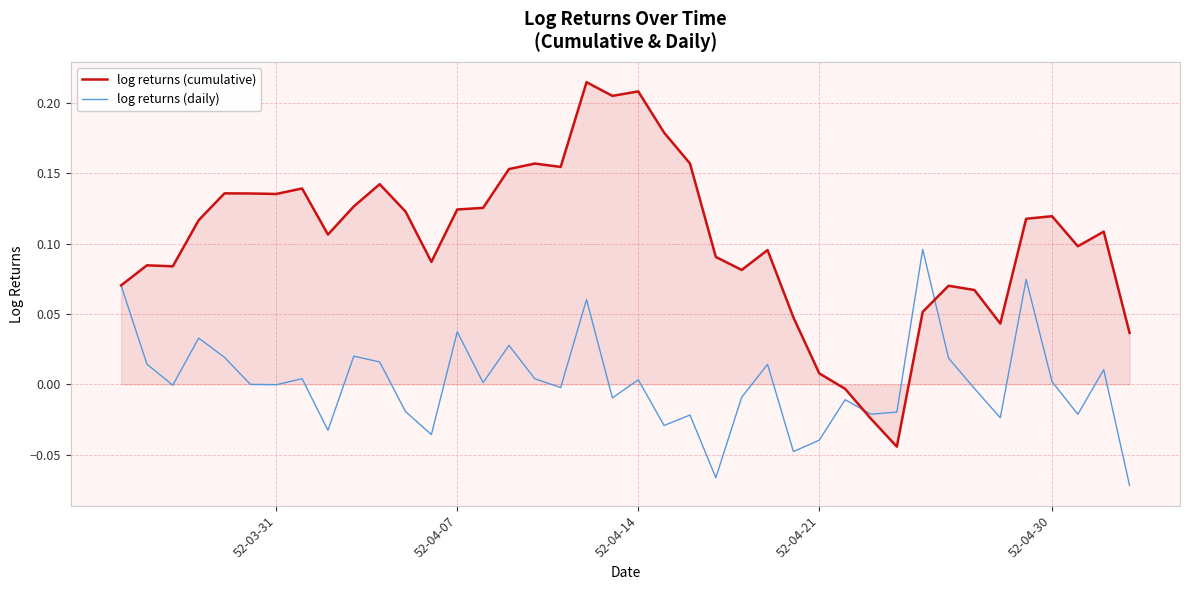

List the series in order of their overall mean, lowest first.

log returns (daily), log returns (cumulative)